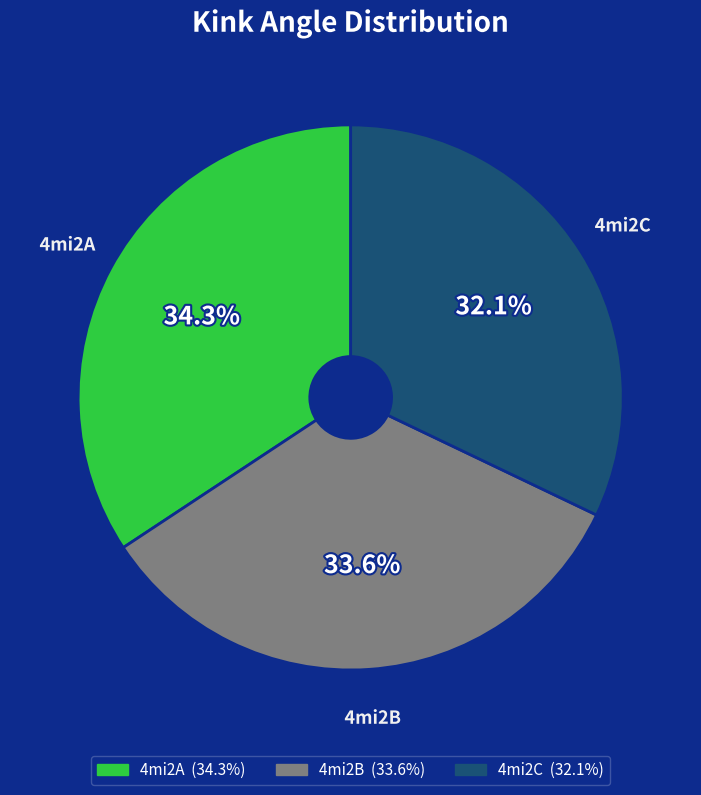

Which has a higher value, 4mi2B or 4mi2C?

4mi2B